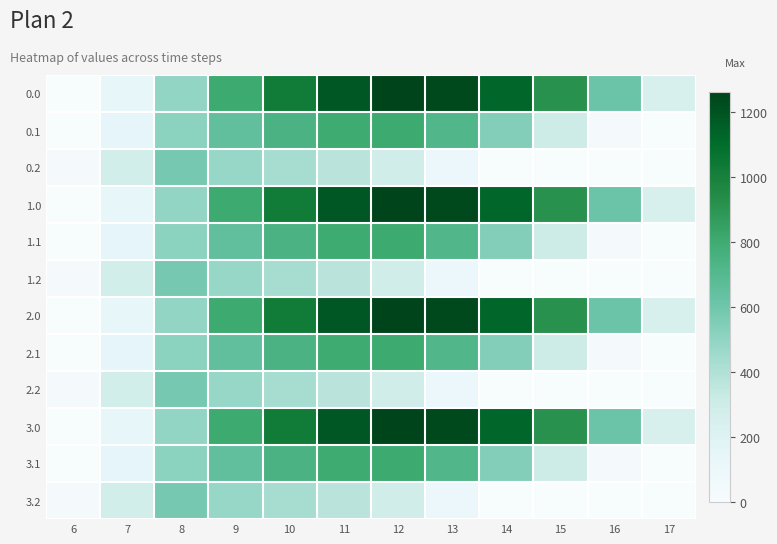

What is the spread (max minus min) of values at 7?

142.6